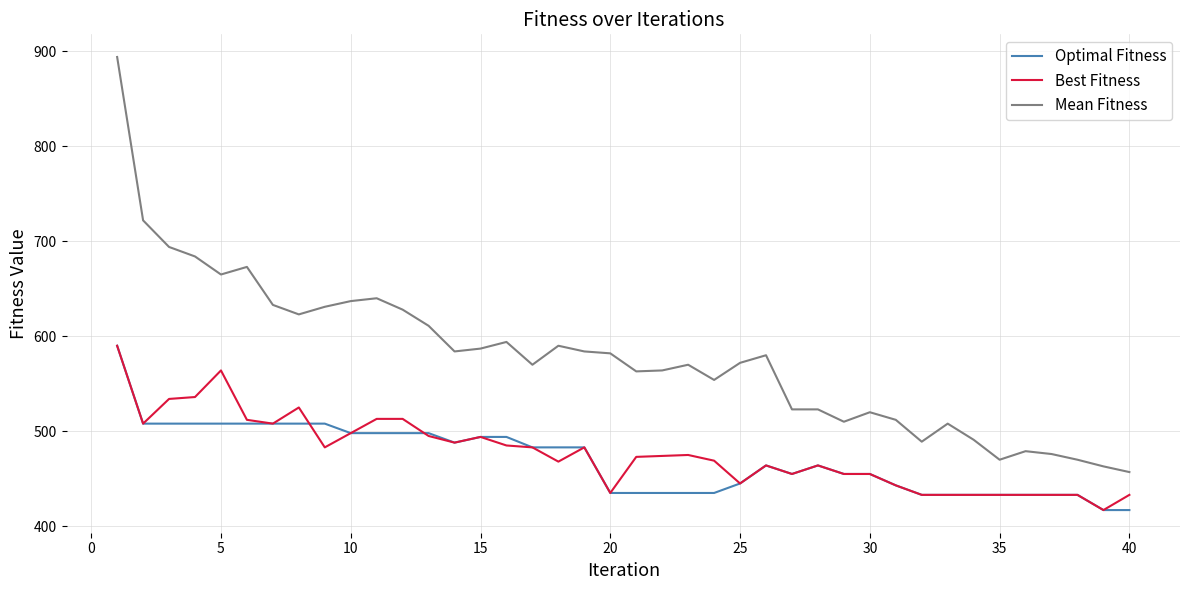

Which series has the largest range (max minus min)?

Mean Fitness